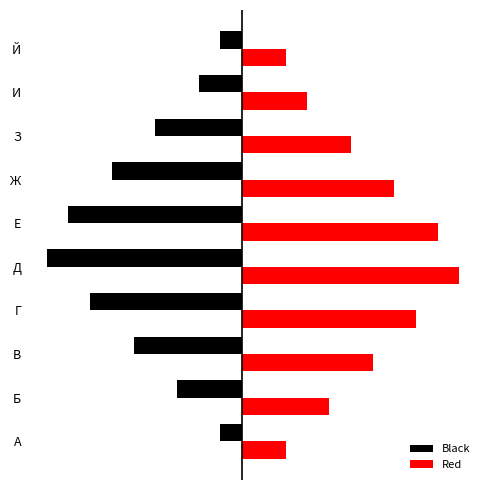

At which label does Red reach its peak?

Д